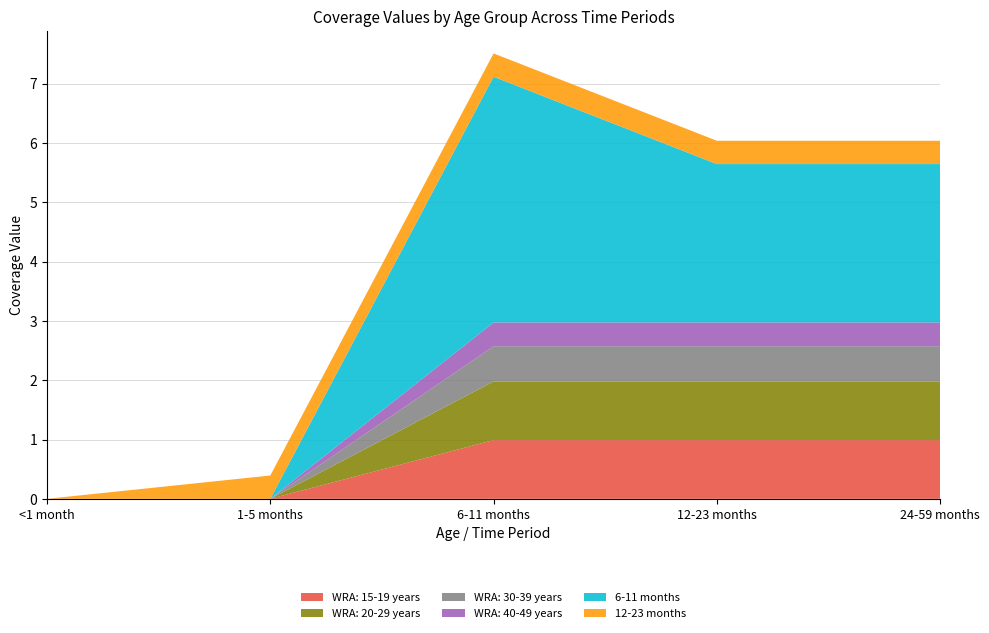

Reading left to right, extract all data points from this chart.

WRA: 15-19 years: <1 month=0.0	1-5 months=0.0	6-11 months=1.0	12-23 months=1.0	24-59 months=1.0
WRA: 20-29 years: <1 month=0.0	1-5 months=0.0	6-11 months=1.0	12-23 months=1.0	24-59 months=1.0
WRA: 30-39 years: <1 month=0.0	1-5 months=0.0	6-11 months=0.6	12-23 months=0.6	24-59 months=0.6
WRA: 40-49 years: <1 month=0.0	1-5 months=0.0	6-11 months=0.4	12-23 months=0.4	24-59 months=0.4
6-11 months: <1 month=0.0	1-5 months=0.0	6-11 months=4.1	12-23 months=2.7	24-59 months=2.7
12-23 months: <1 month=0.0	1-5 months=0.4	6-11 months=0.4	12-23 months=0.4	24-59 months=0.4